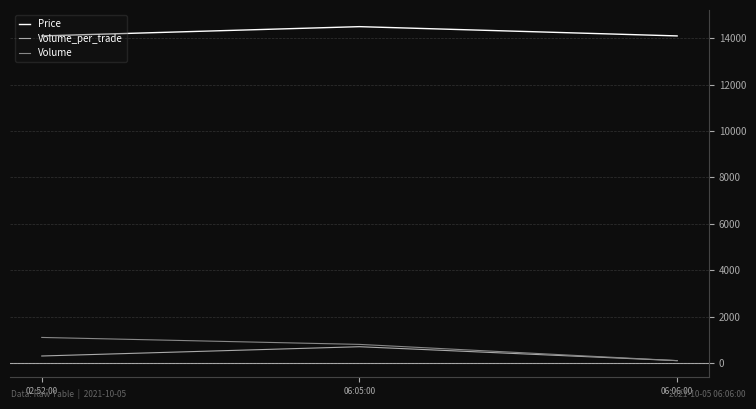

Is it true that Volume_per_trade equals 300 at 02:52:00?

True